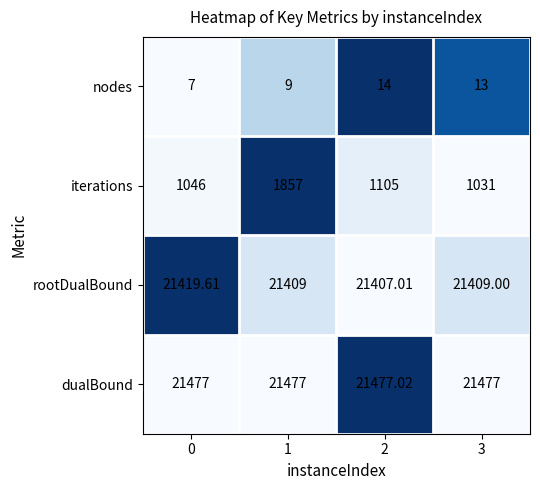

List the series in order of their peak value, lowest first.

nodes, iterations, rootDualBound, dualBound